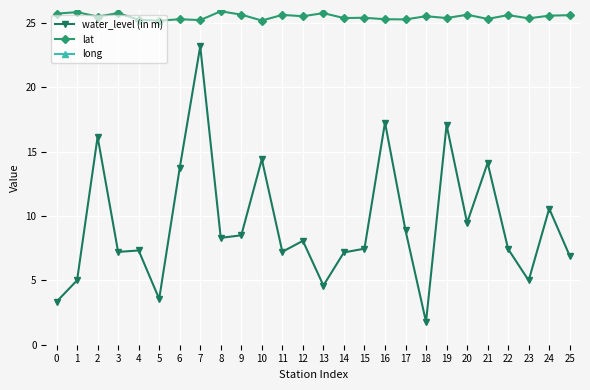

What is the difference between the maximum and minimum values in the long series?

1.2